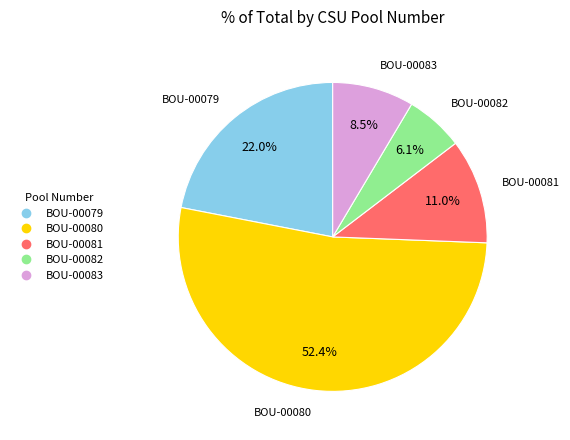

To the nearest percent, what percentage of the pie is BOU-00081?

11%